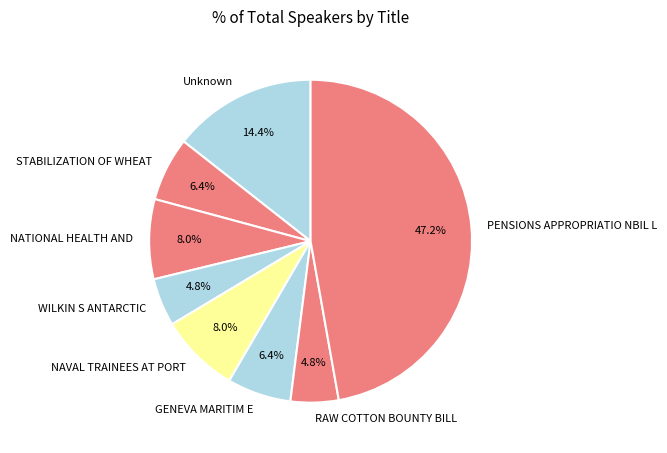

True or false: WILKIN S ANTARCTIC accounts for 18% of the total.

False